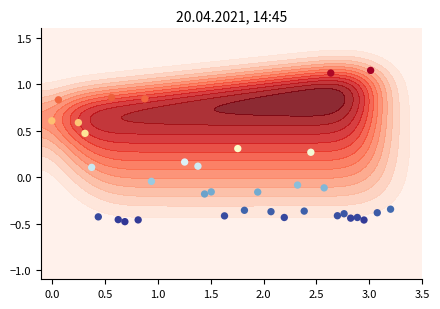

Reading right to left, extract all data points from this chart.

-0.3	-0.4	1.1	-0.5	-0.4	-0.4	-0.4	-0.4	1.1	-0.1	0.3	-0.4	-0.1	-0.4	-0.4	-0.2	-0.4	0.3	-0.4	-0.2	-0.2	0.1	0.2	-0.0	0.8	-0.5	-0.5	-0.5	0.9	-0.4	0.1	0.5	0.6	0.8	0.6